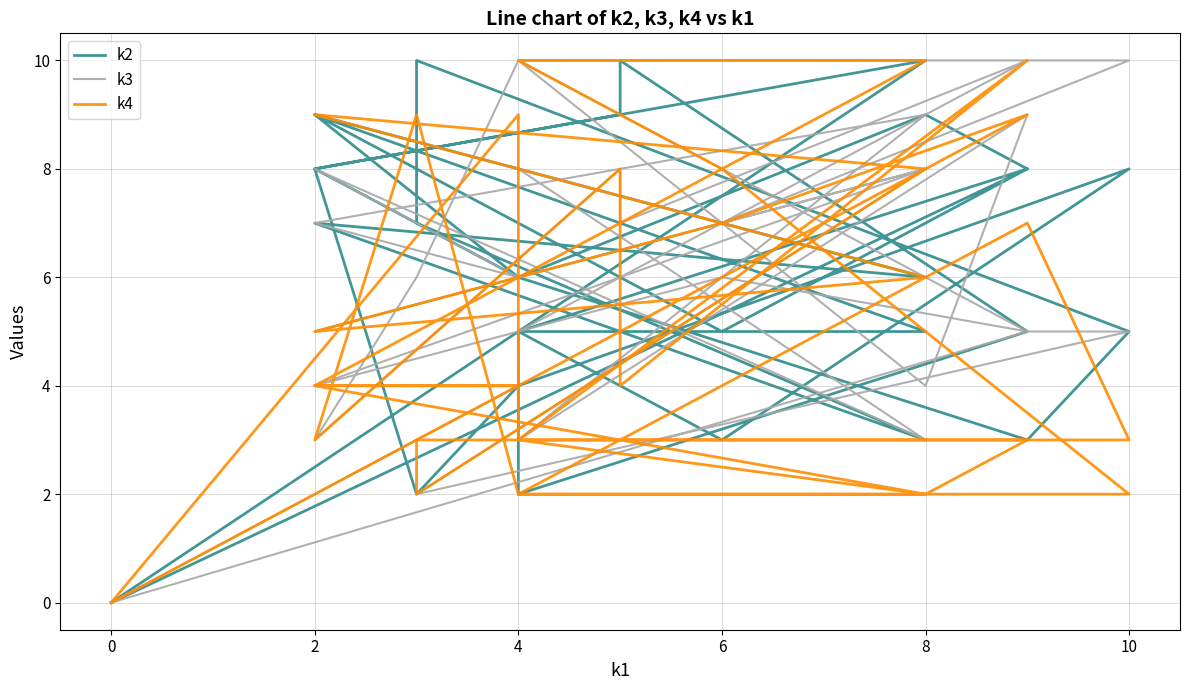

How many lines are shown in the chart?

3